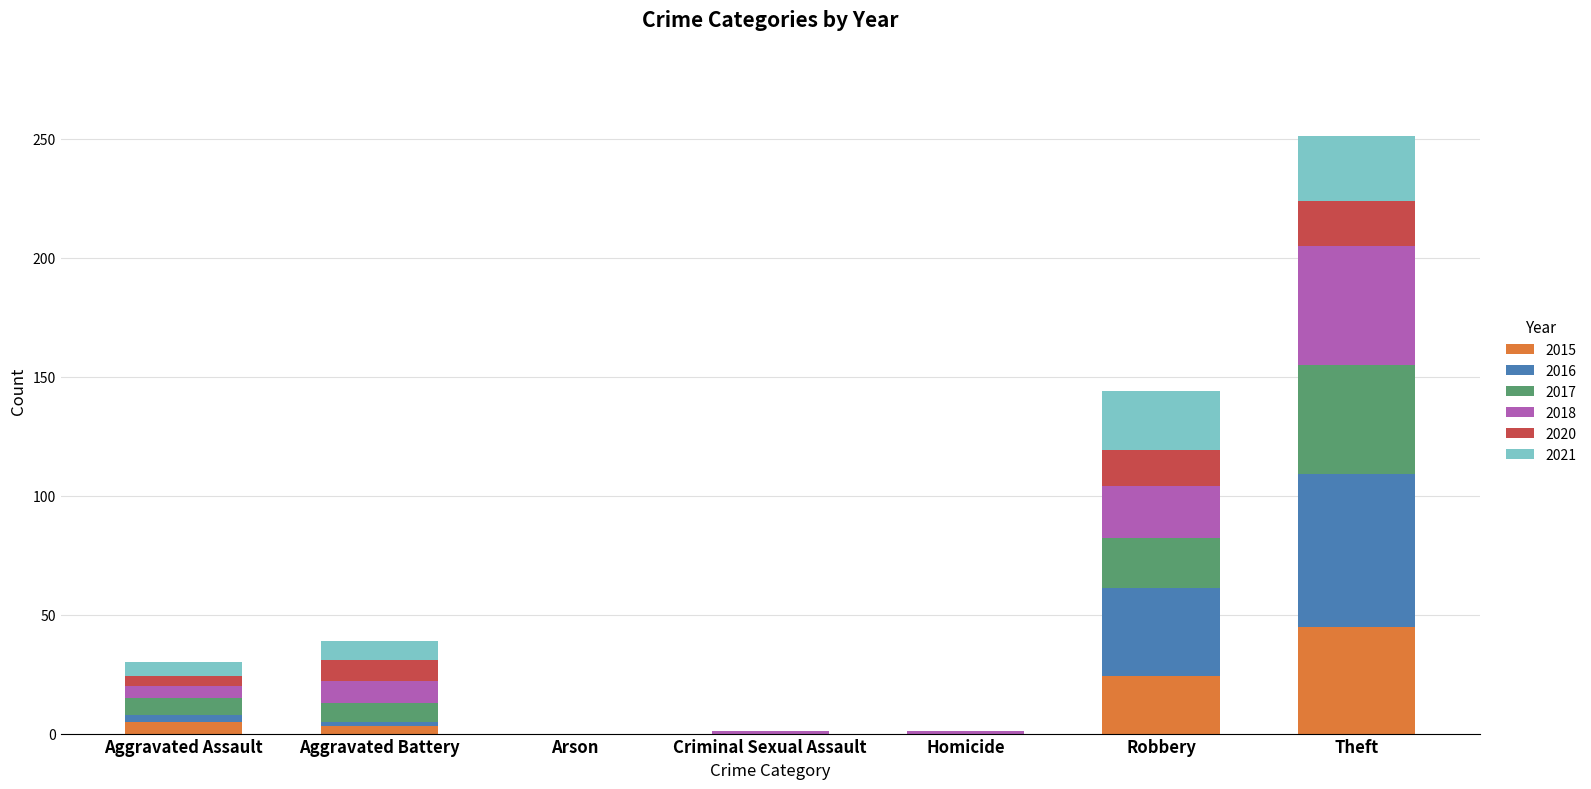

What is the sum of all 2015 values?

77